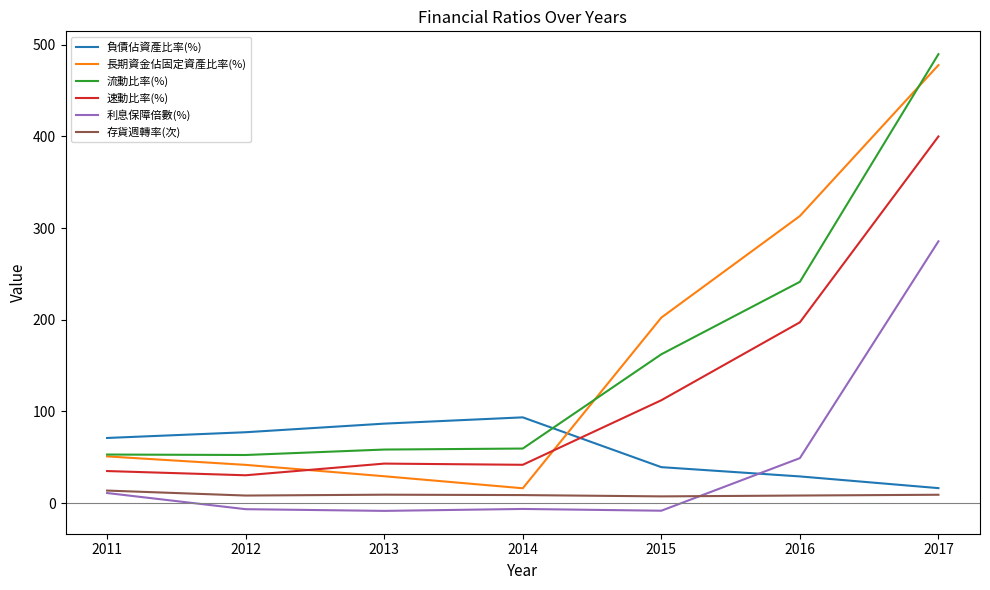

True or false: 利息保障倍數(%) has more than 2 interior local peaks.

False